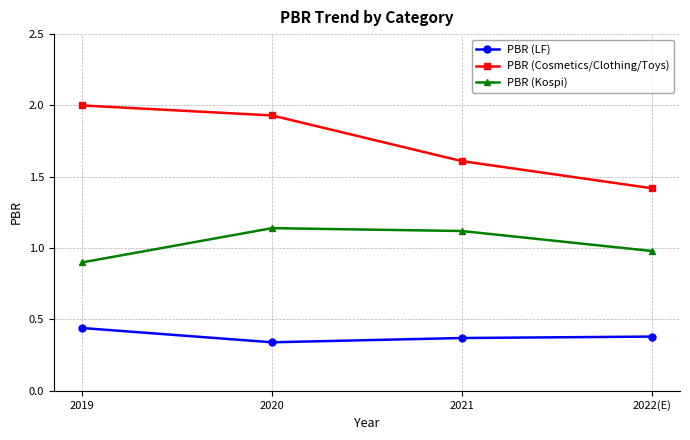

In PBR (Kospi), how many points are higher than both neighbors (excluding endpoints)?

1